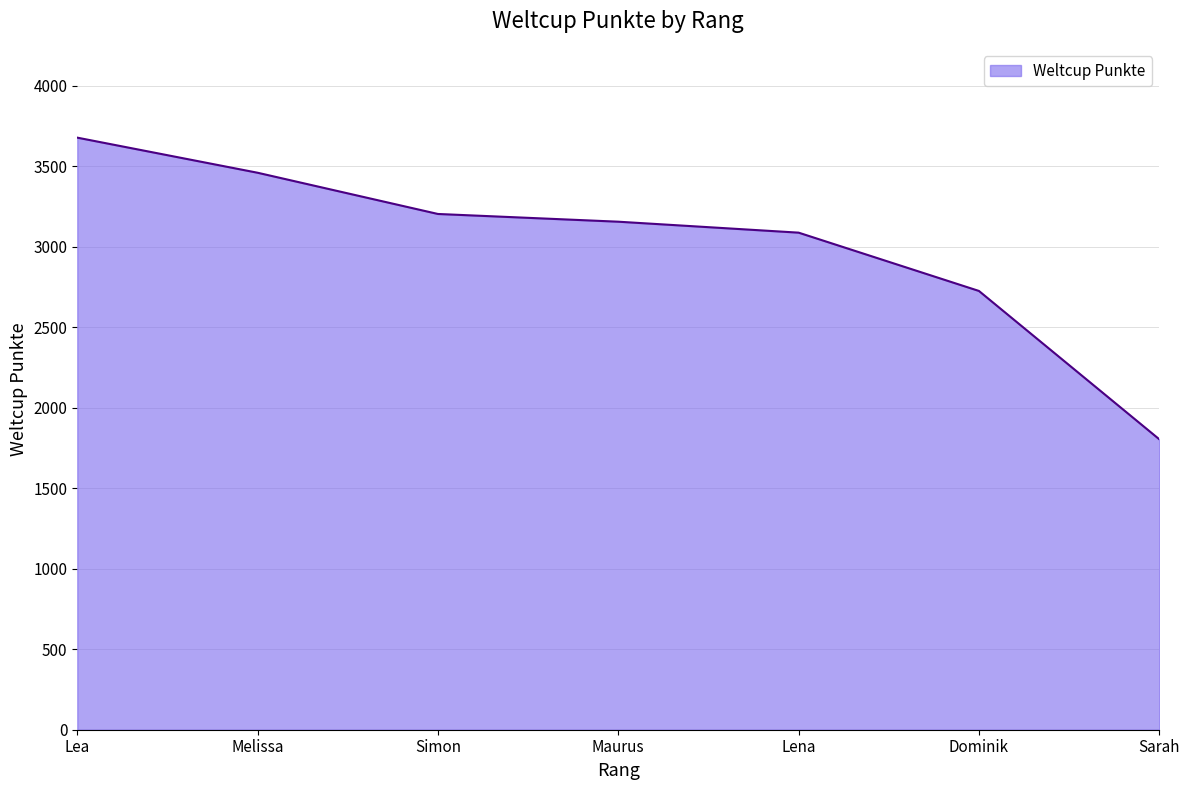

How many distinct data groups are displayed?

1